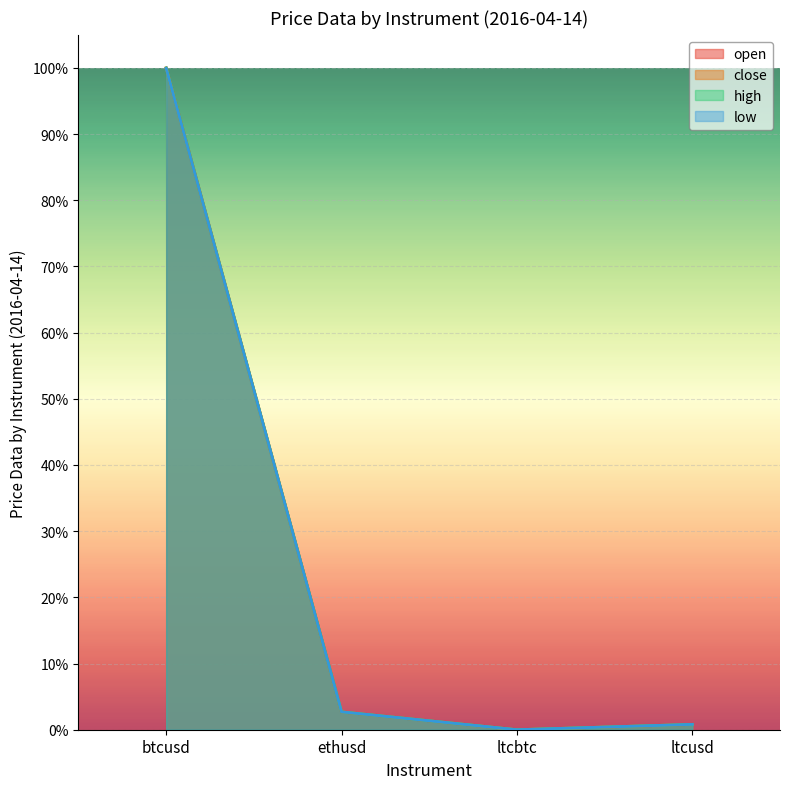

True or false: open and low intersect in this chart.

False